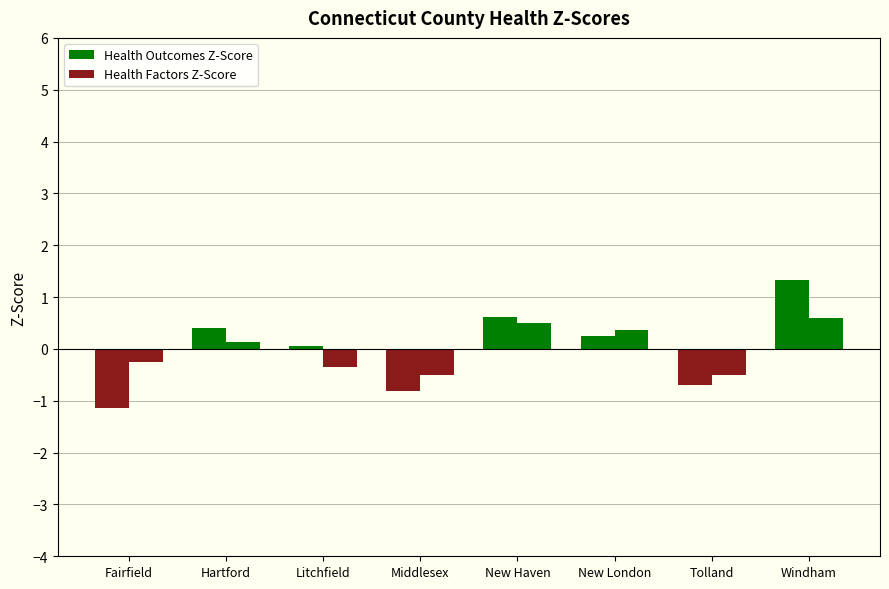

How many bars are there in each group?

2